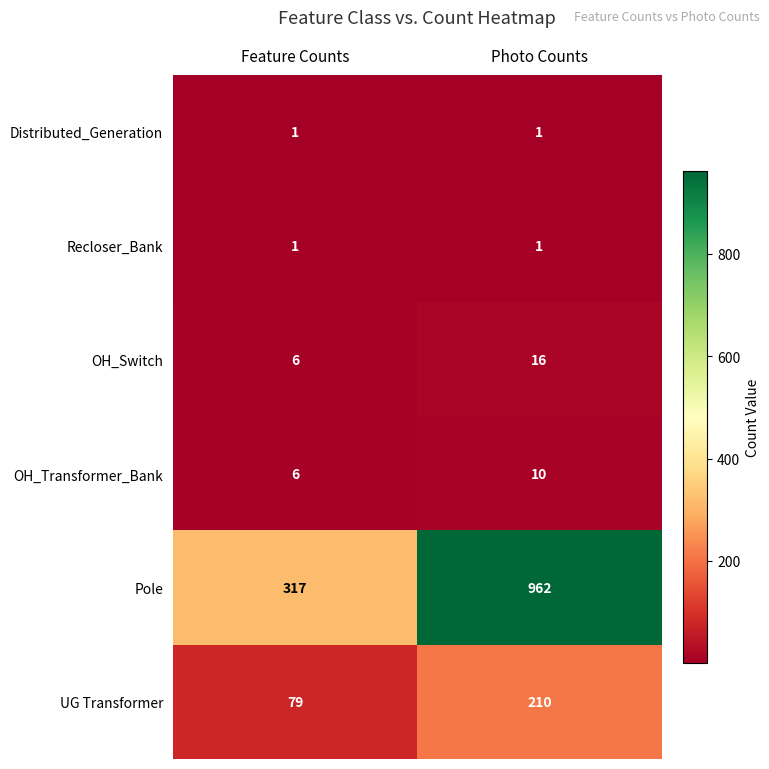

What is the greatest value displayed?

962